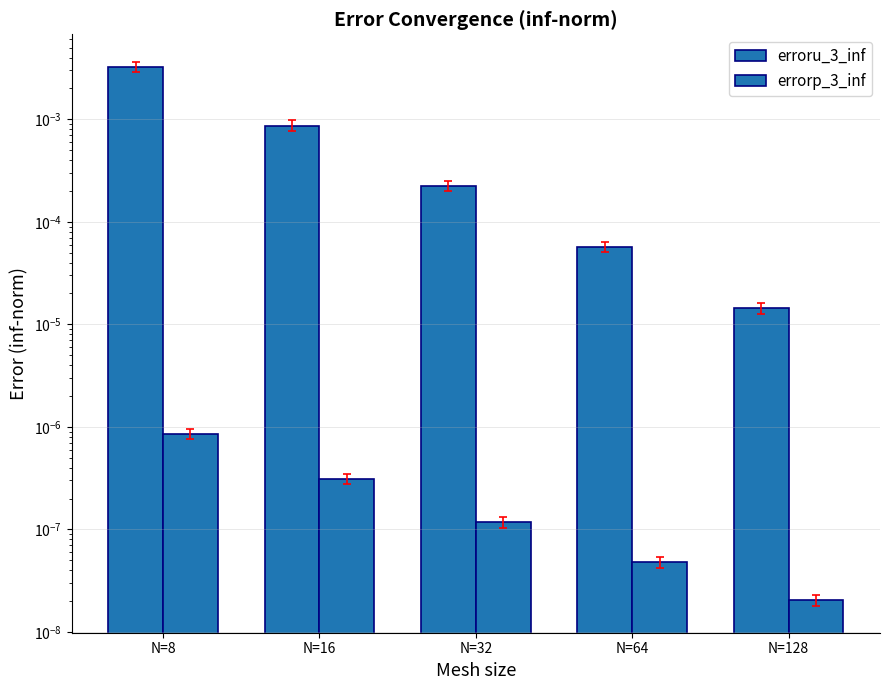

List the series in order of their overall mean, highest first.

erroru_3_inf, errorp_3_inf